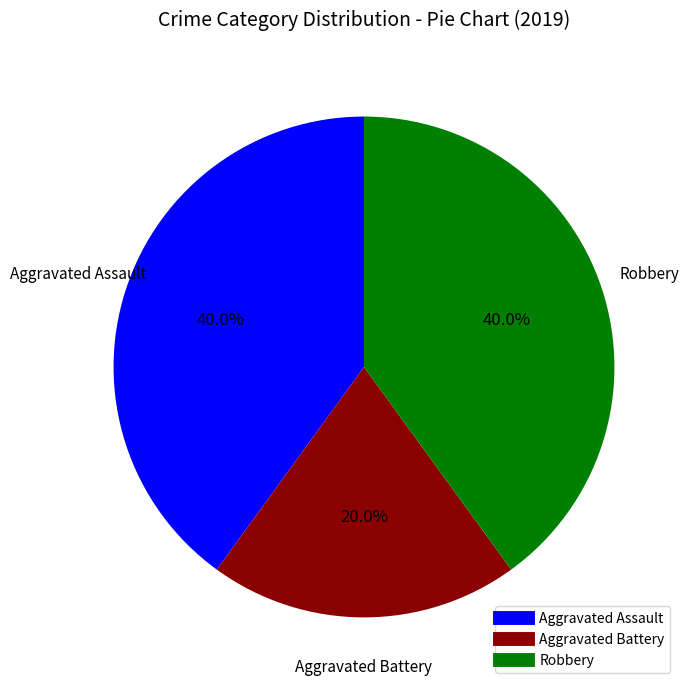

How many slices are in this pie chart?

3